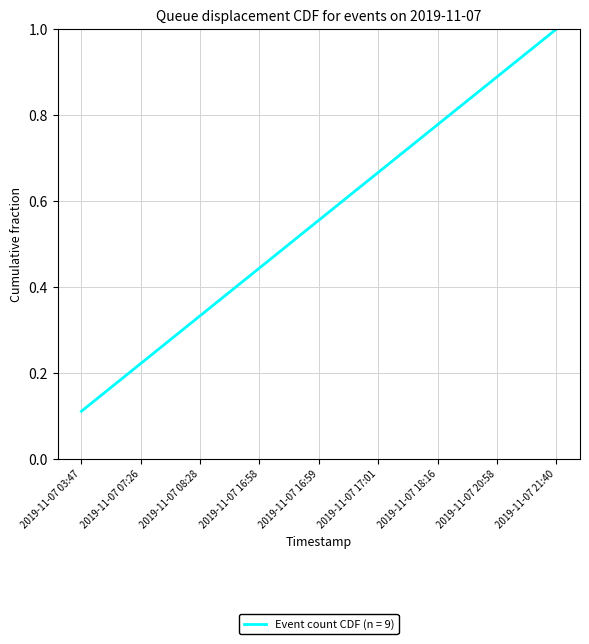

Count the values in the range 0 to 1.

9